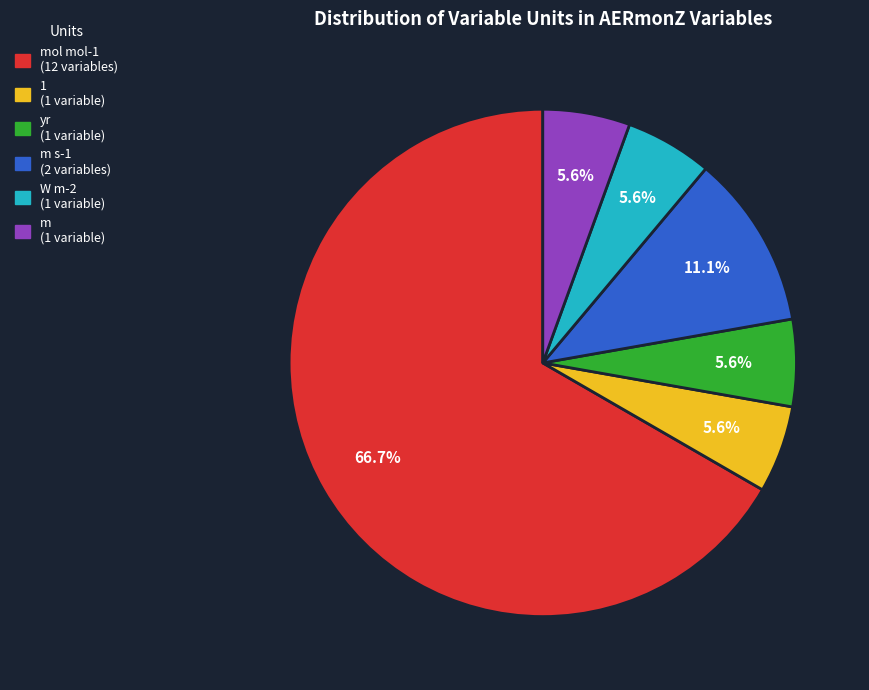

Count the number of slices in the pie.

6